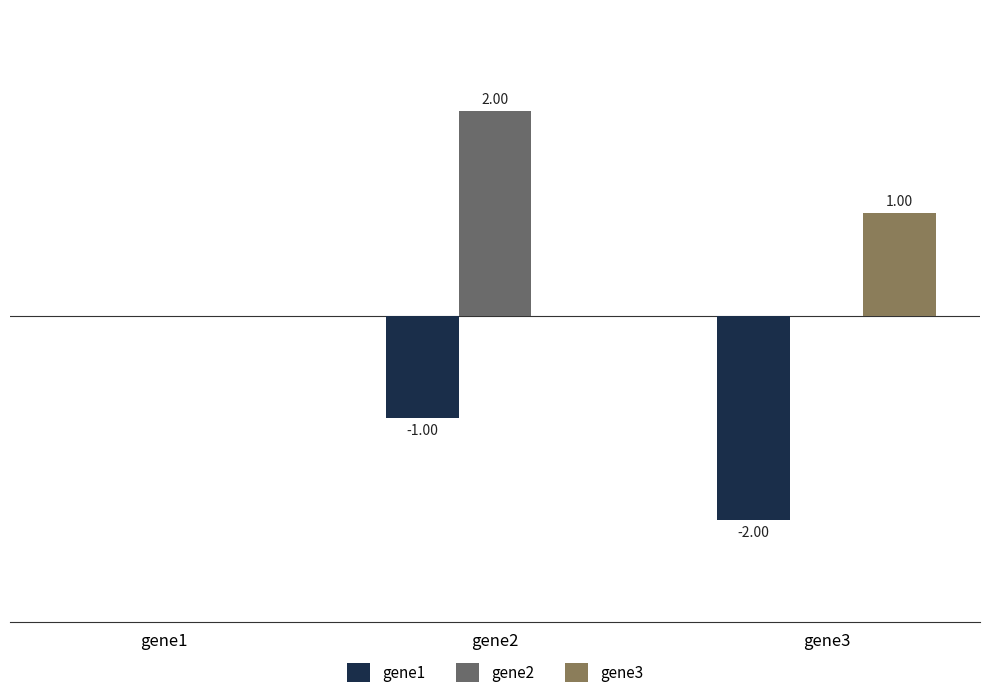

What is the average value of the gene1 series?

-1